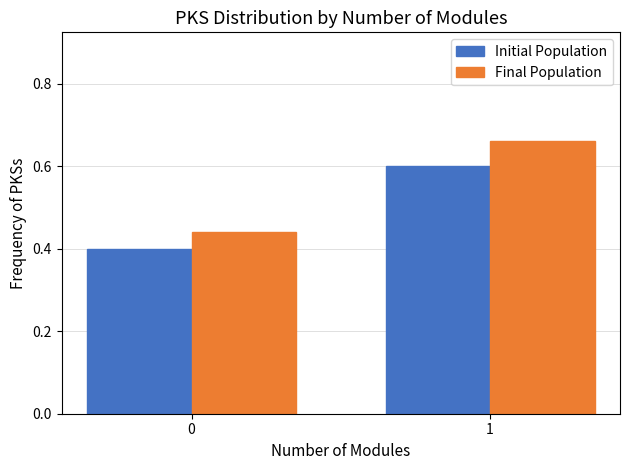

What is the value of the Initial Population bar at the 2nd from the left?

0.6